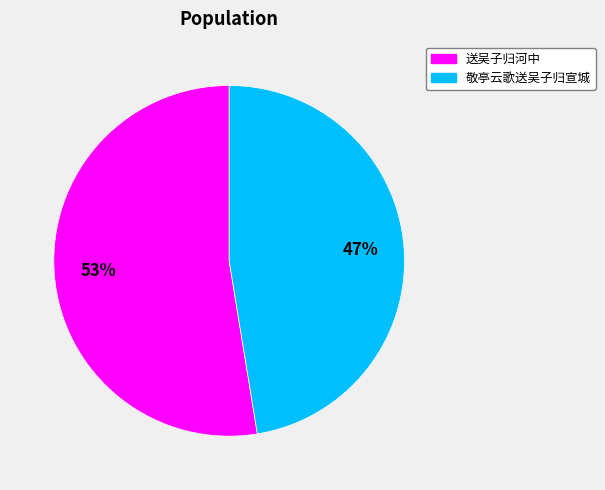

What is the majority slice?

送吴子归河中